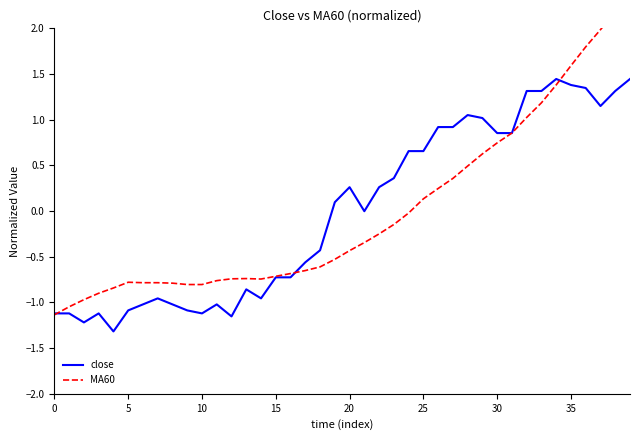

What is the label of the 27th point from the right?

13